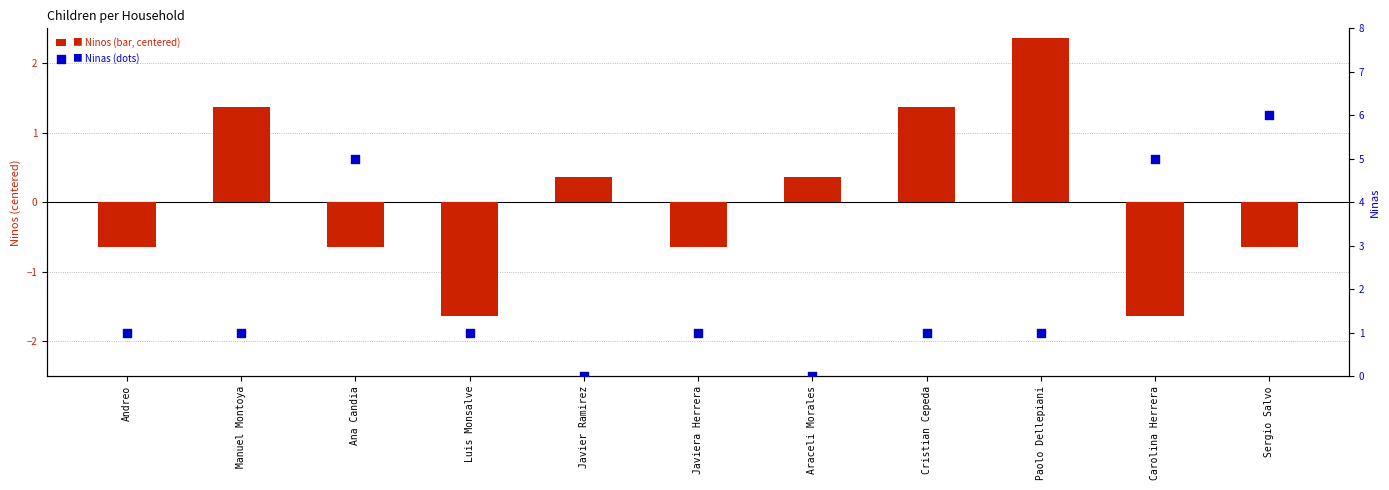

What is the total value across all series at Andreo?

0.4